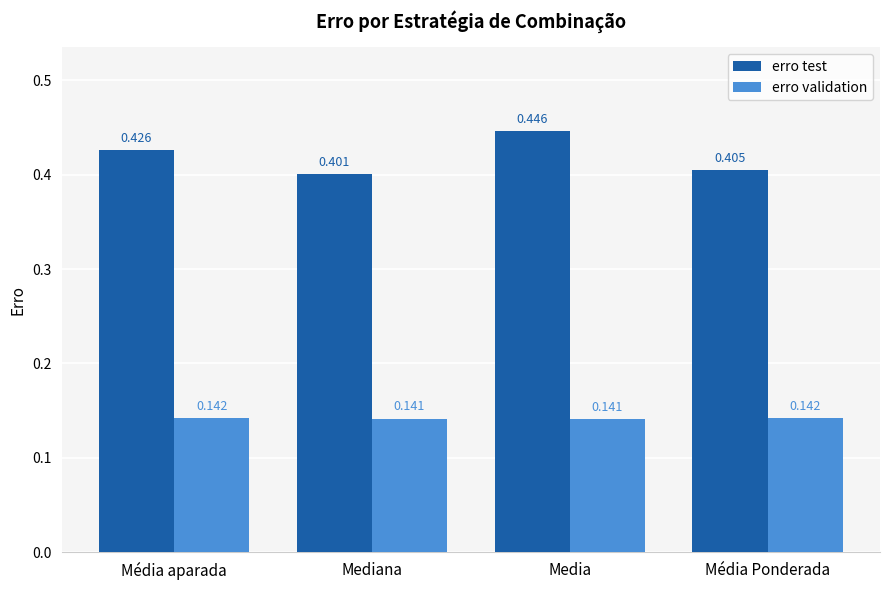

What is the label of the 3rd bar from the left?

Media